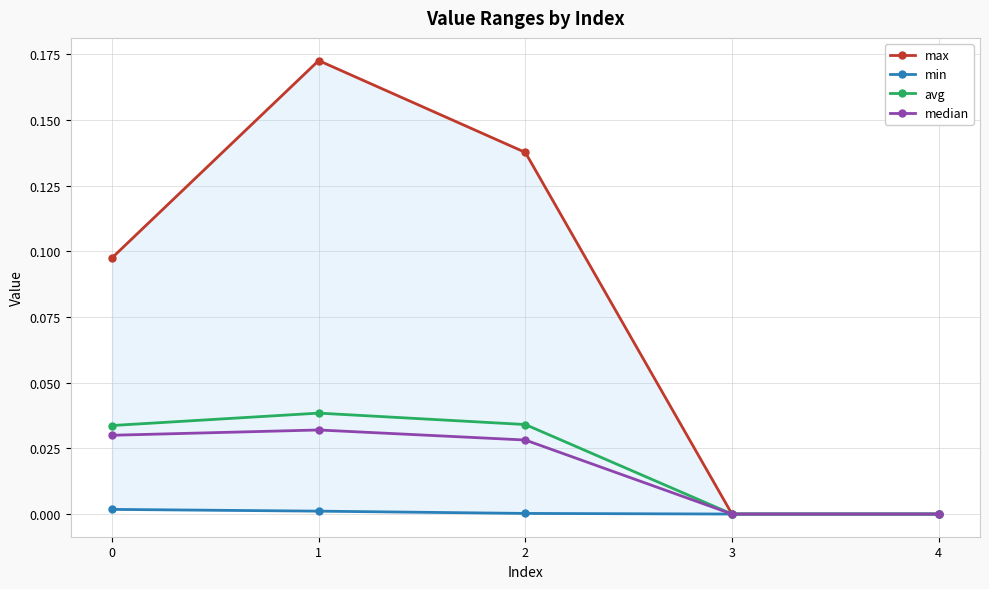

Which series has the widest spread of values?

max